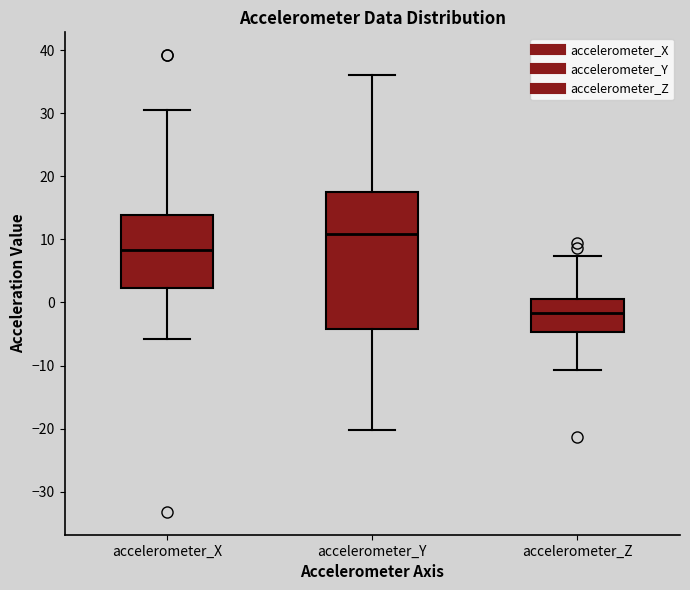

Which box's median line is the lowest?

accelerometer_Z